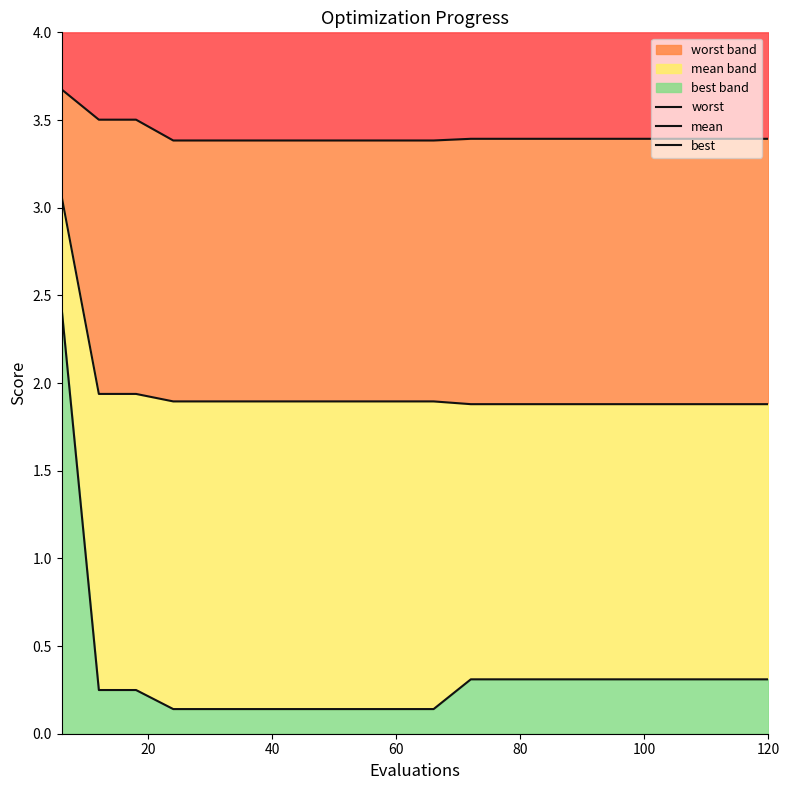

Is the value of best at 13 greater than the value of worst at 0?

No